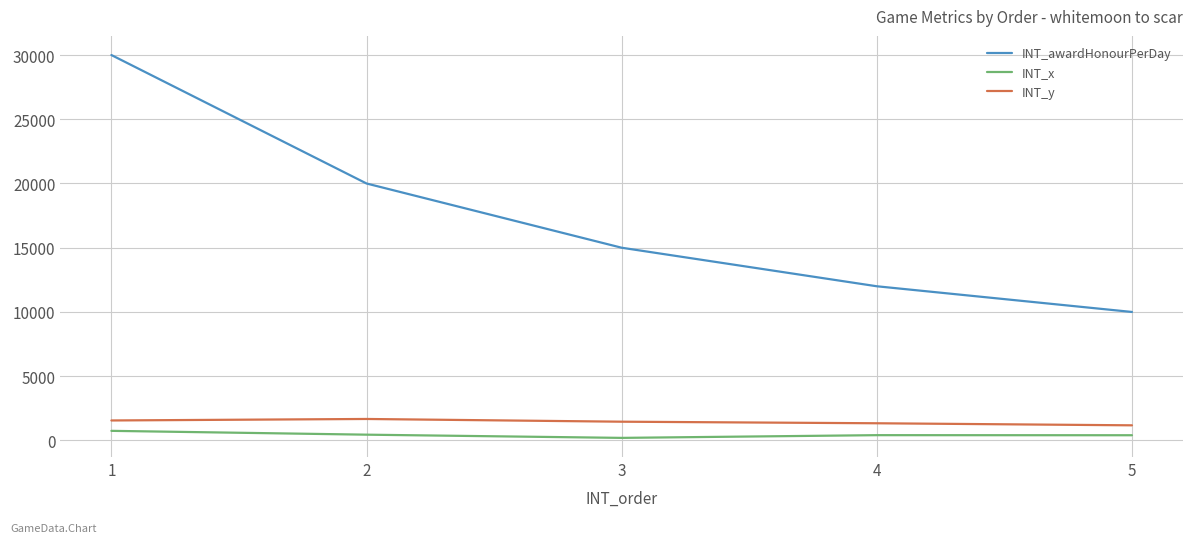

Is the value of INT_awardHonourPerDay at 3 greater than the value of INT_y at 2?

Yes